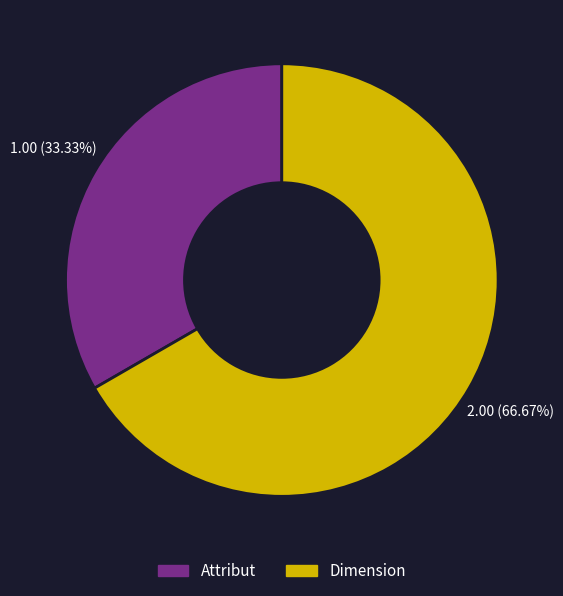

Is it true that Attribut is 40% of the pie?

False